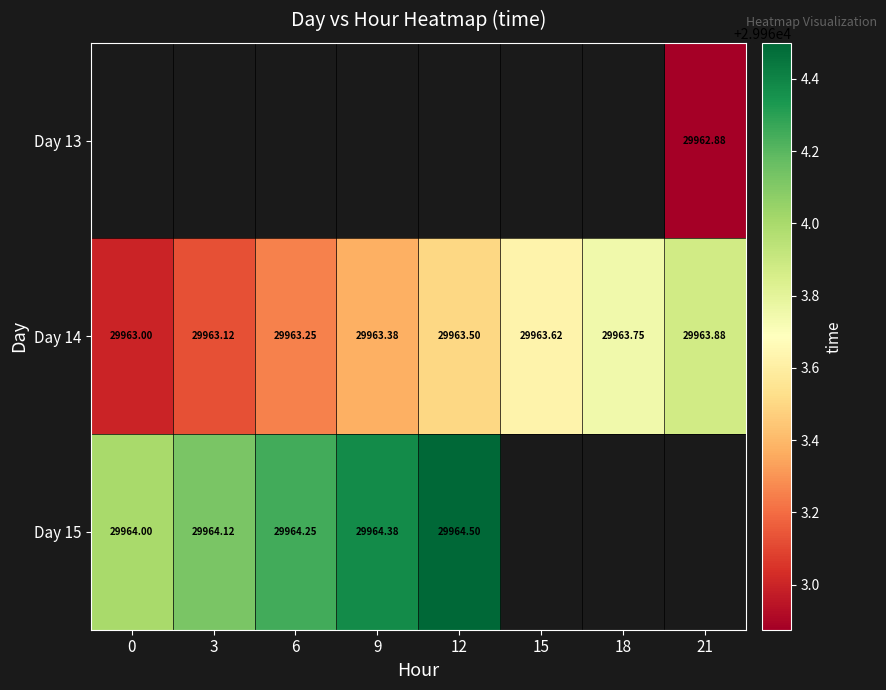

Is the value of Day 15 at 6 greater than the value of Day 14 at 18?

Yes